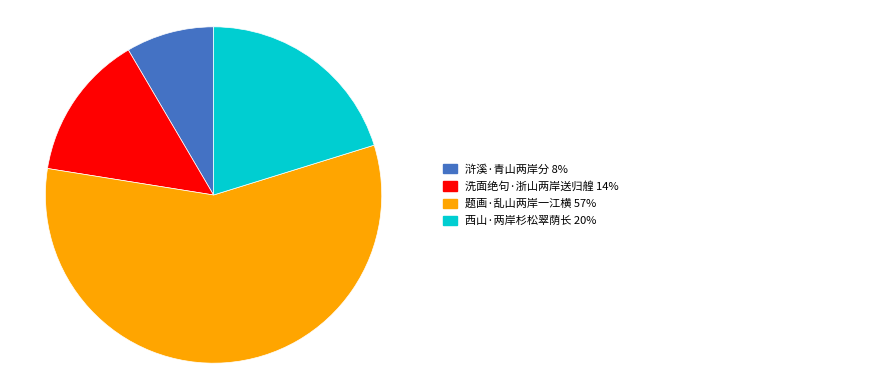

Is there a majority slice in this chart?

Yes